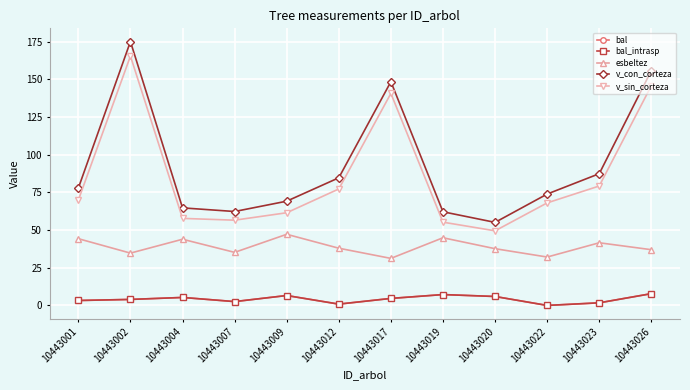

Is this an area chart (filled region under the line)?

No